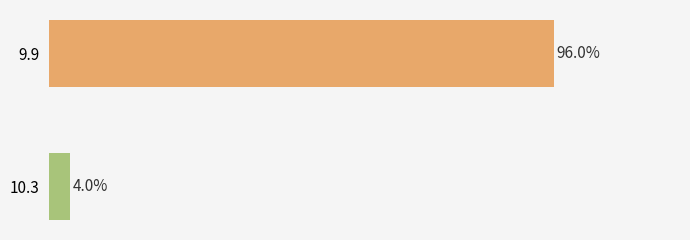

Does the chart contain any negative values?

No